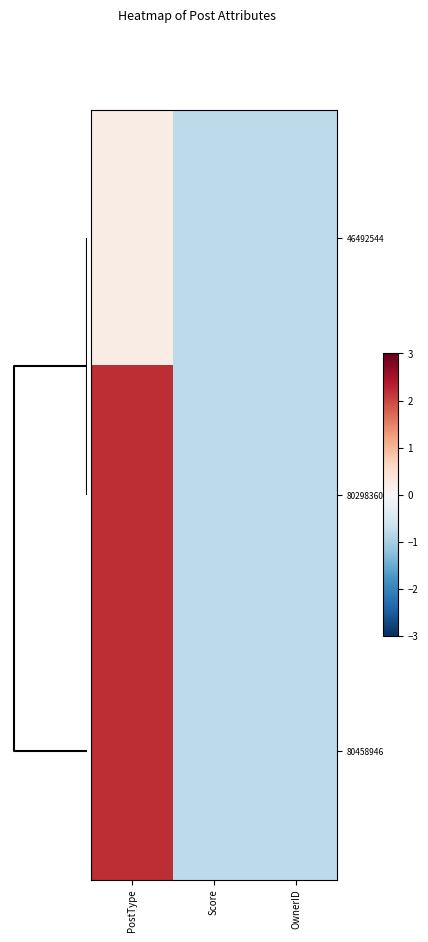

Reading left to right, what are all the values shown in this chart?

46492544: PostType=0.2	Score=-0.8	OwnerID=-0.8
80298360: PostType=2.2	Score=-0.8	OwnerID=-0.8
80458946: PostType=2.2	Score=-0.8	OwnerID=-0.8